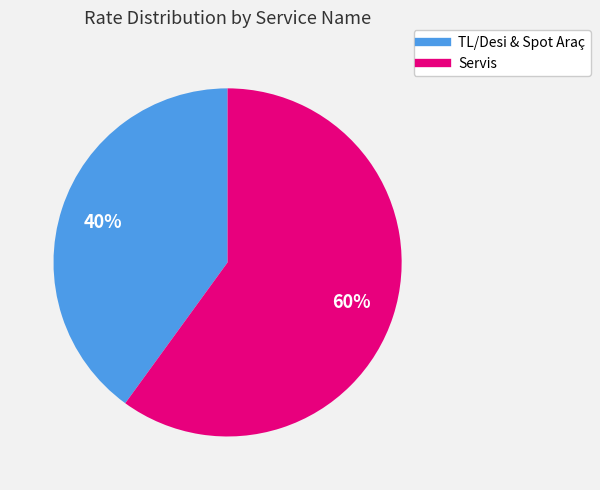

Does any single category account for the majority?

Yes